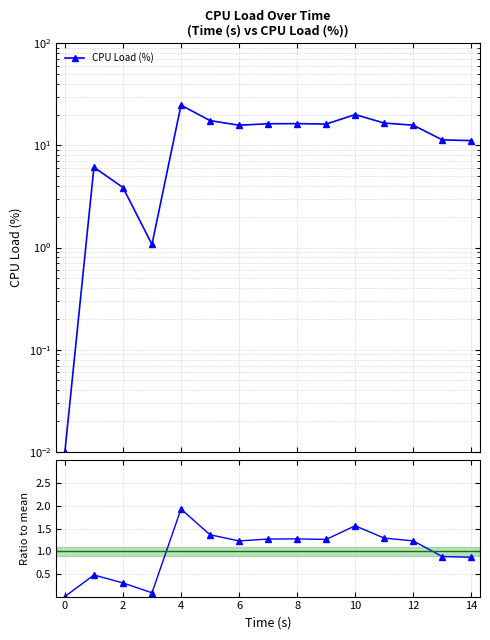

List the series in order of their peak value, lowest first.

Ratio to mean, CPU Load (%)